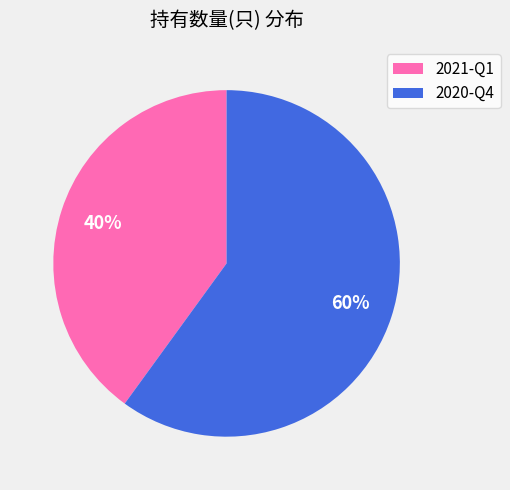

How many segments does this pie chart have?

2